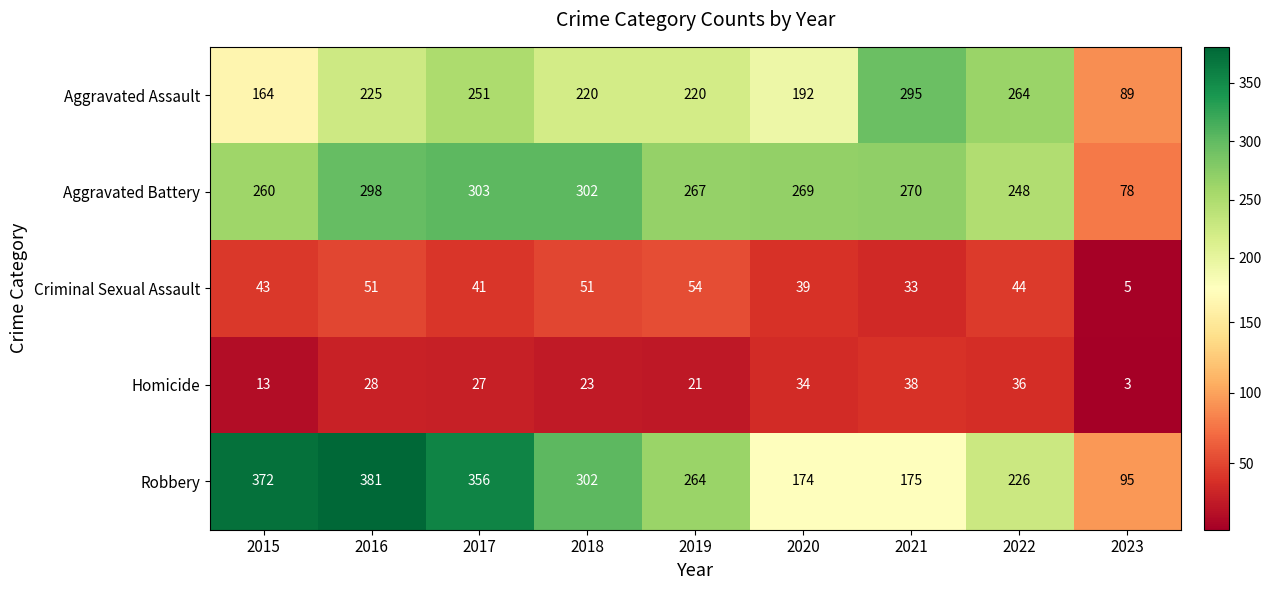

What is the minimum value for Aggravated Battery?

78